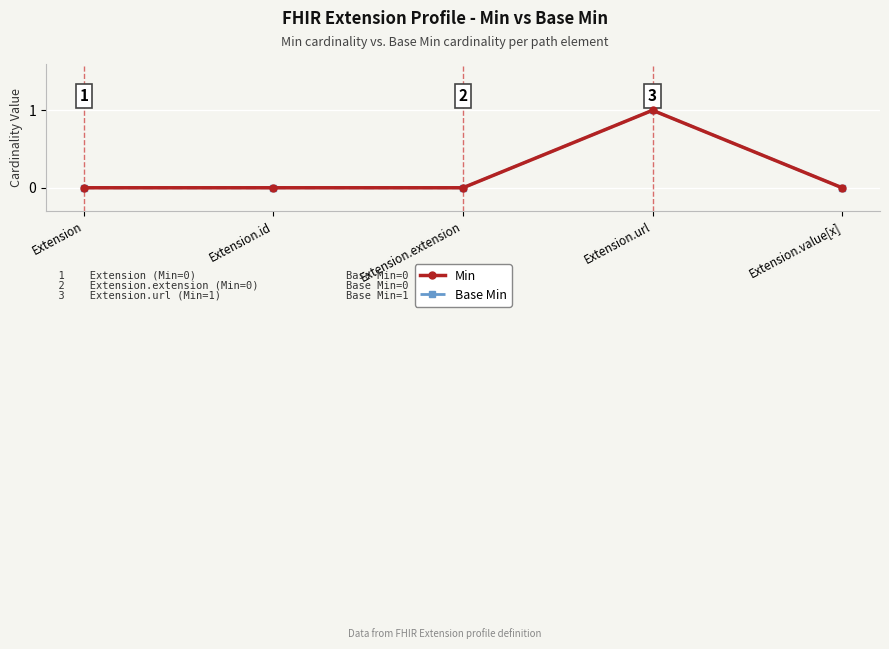

Does the chart have visible grid lines?

Yes